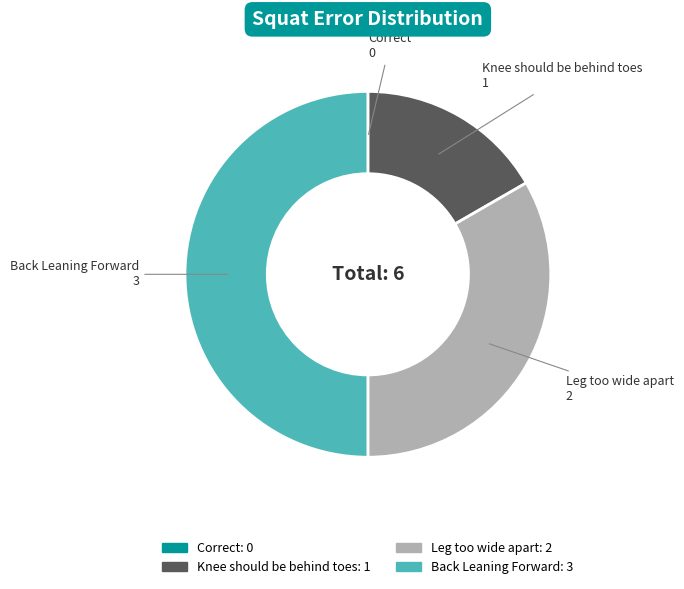

Does Leg too wide apart account for over 50% of the chart?

No